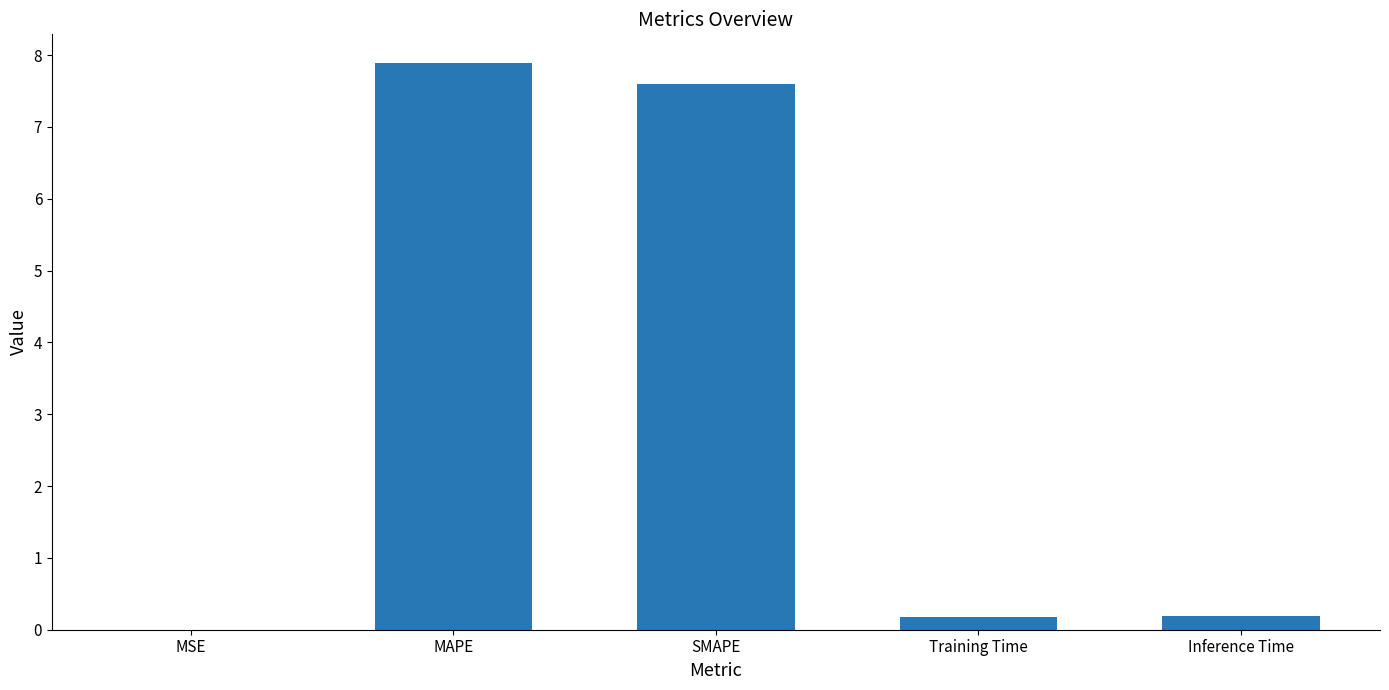

What is the maximum value shown in the chart?

7.9